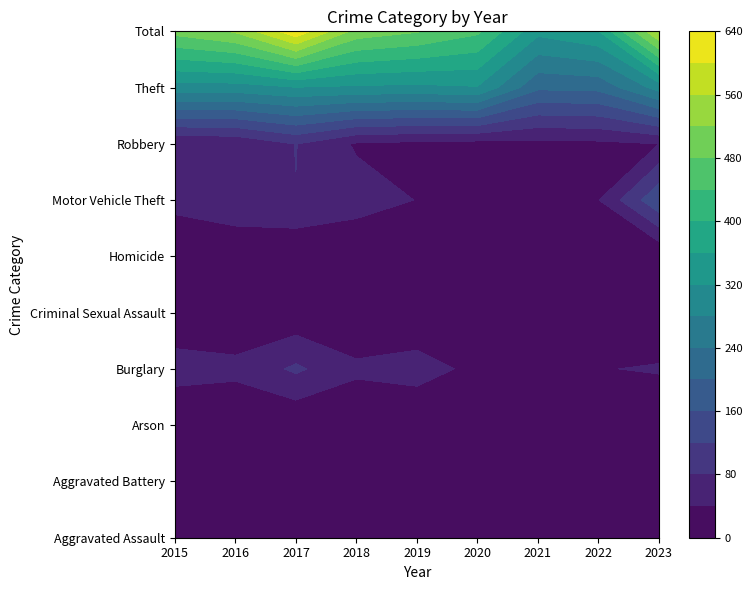

Reading left to right, list all the values displayed in this chart.

Aggravated Assault: 2015=13	2016=26	2017=25	2018=20	2019=23	2020=19	2021=17	2022=11	2023=11
Aggravated Battery: 2015=13	2016=15	2017=28	2018=22	2019=12	2020=16	2021=12	2022=22	2023=17
Arson: 2015=2	2016=4	2017=2	2018=3	2019=4	2020=1	2021=1	2022=1	2023=0
Burglary: 2015=57	2016=50	2017=87	2018=48	2019=56	2020=30	2021=35	2022=38	2023=44
Criminal Sexual Assault: 2015=10	2016=9	2017=9	2018=3	2019=8	2020=6	2021=9	2022=4	2023=2
Homicide: 2015=2	2016=0	2017=1	2018=3	2019=2	2020=2	2021=1	2022=2	2023=0
Motor Vehicle Theft: 2015=53	2016=74	2017=79	2018=58	2019=39	2020=32	2021=21	2022=39	2023=153
Robbery: 2015=41	2016=45	2017=81	2018=35	2019=29	2020=25	2021=28	2022=31	2023=40
Theft: 2015=303	2016=302	2017=318	2018=313	2019=310	2020=317	2021=207	2022=211	2023=296
Total: 2015=494	2016=525	2017=630	2018=505	2019=483	2020=448	2021=331	2022=359	2023=563